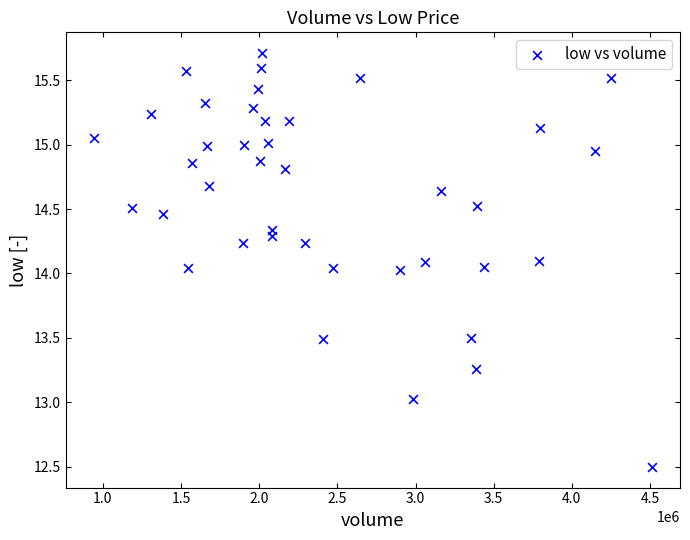

What is the range of X values (max minus min)?

3571700.0